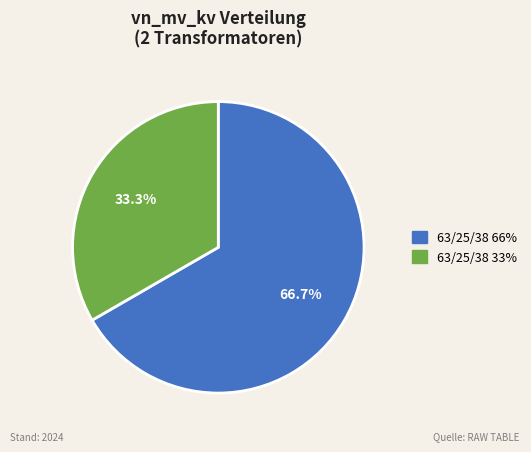

Is there a majority slice in this chart?

Yes